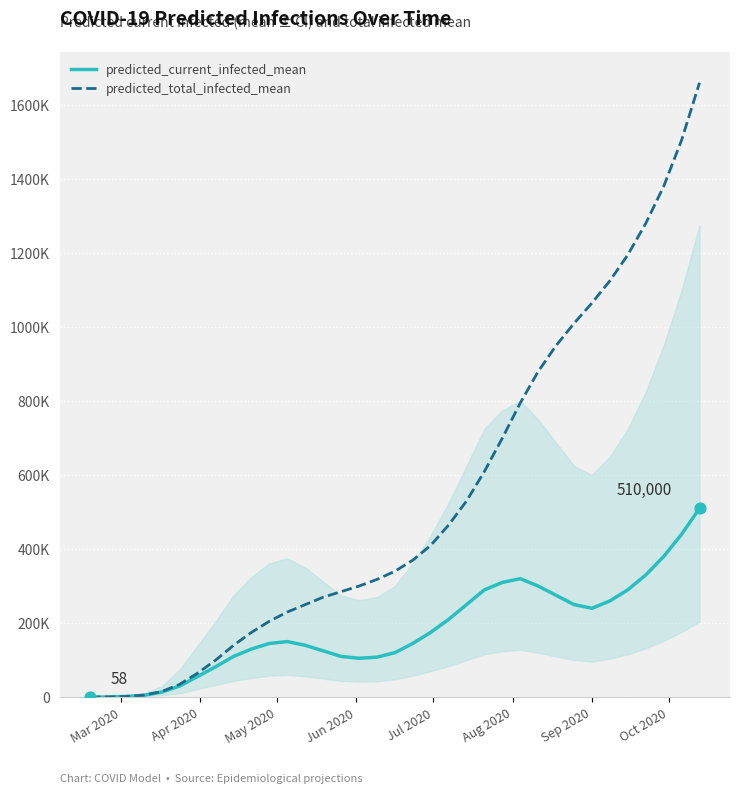

Is this an area chart (filled region under the line)?

Yes